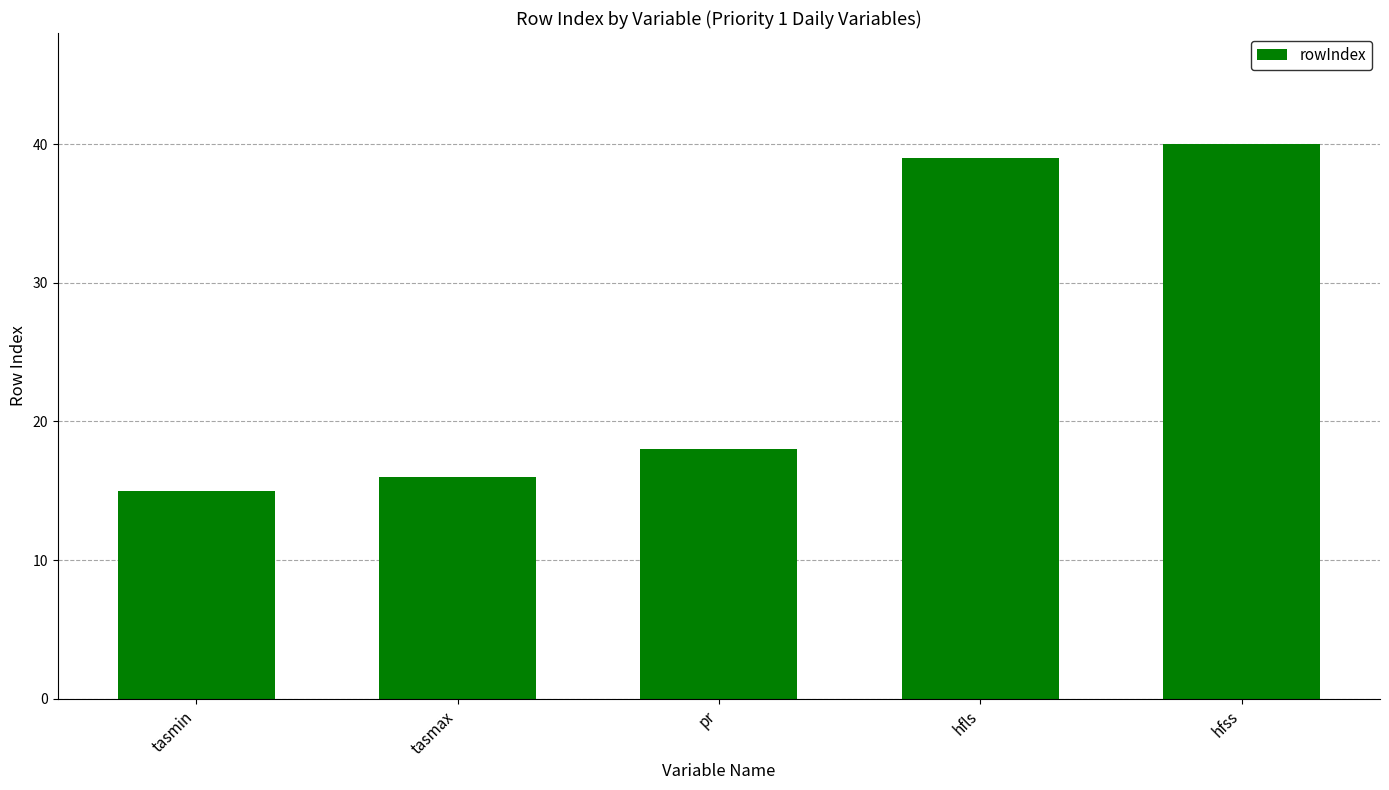

Rank the categories by value from lowest to highest.

tasmin, tasmax, pr, hfls, hfss